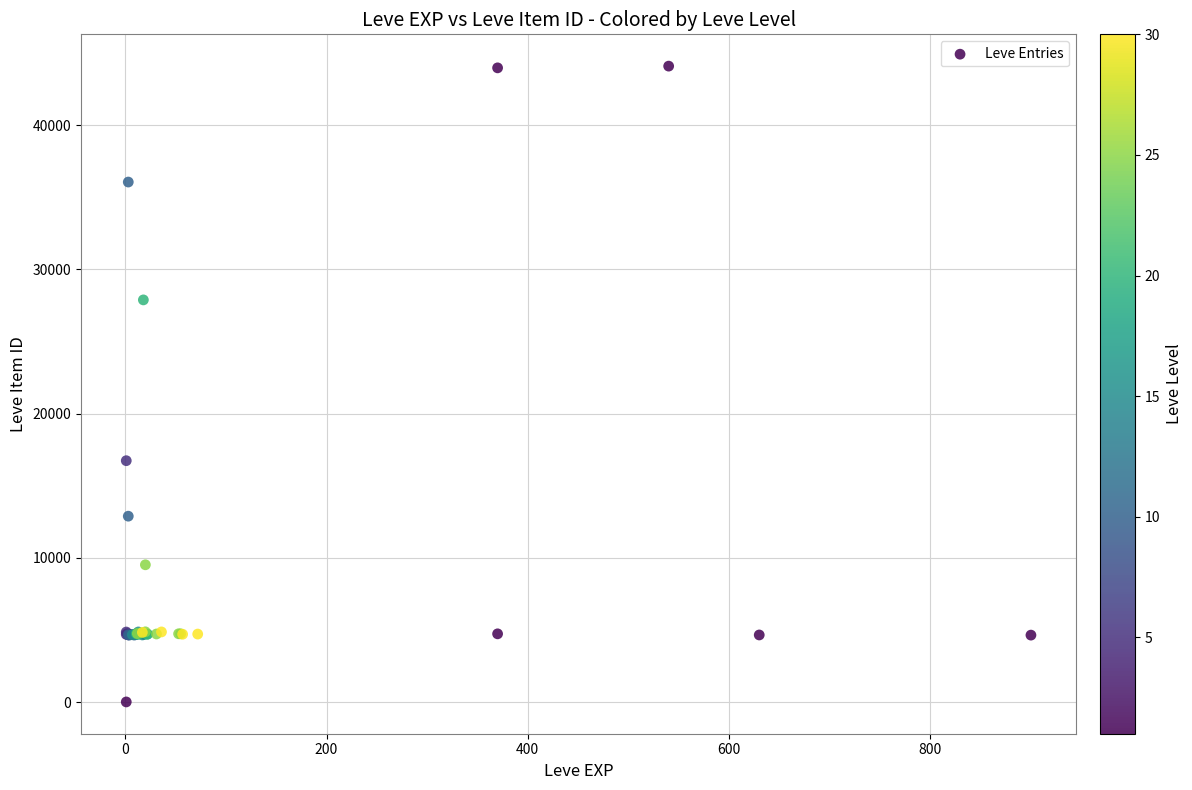

What Y value in the scatter plot is closest to 22050?

16734